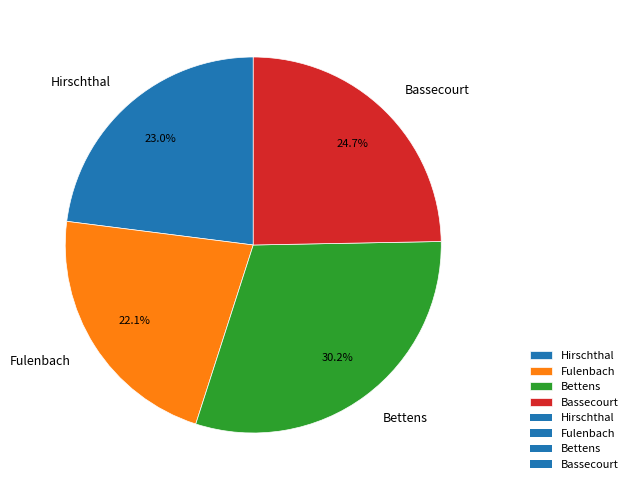

Rank the categories by value from lowest to highest.

Fulenbach, Hirschthal, Bassecourt, Bettens